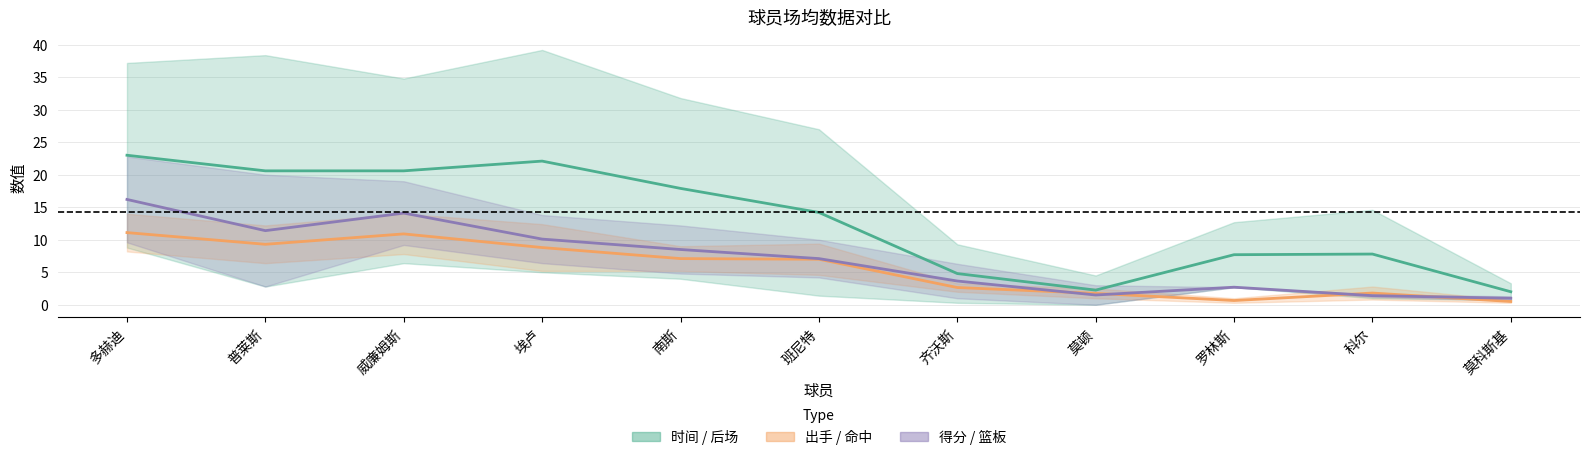

The value of 命中/出手 at 多赫迪 is 7.2. True or false?

False